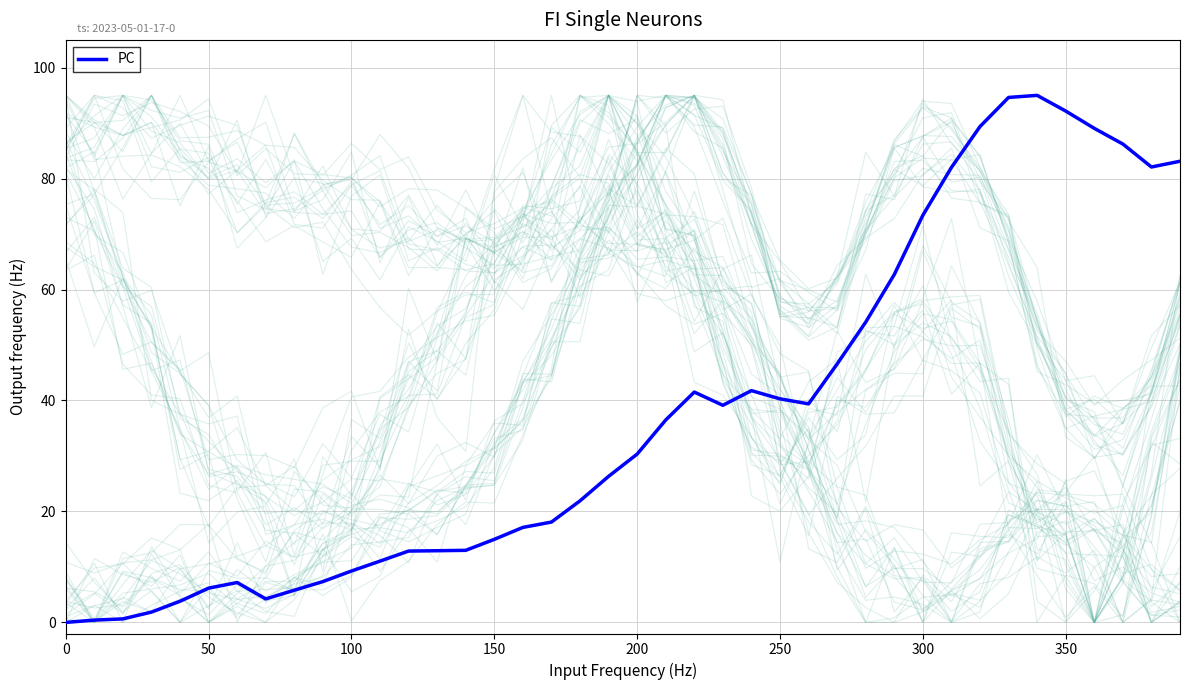

What is the value of the 14th point from the left?

12.9